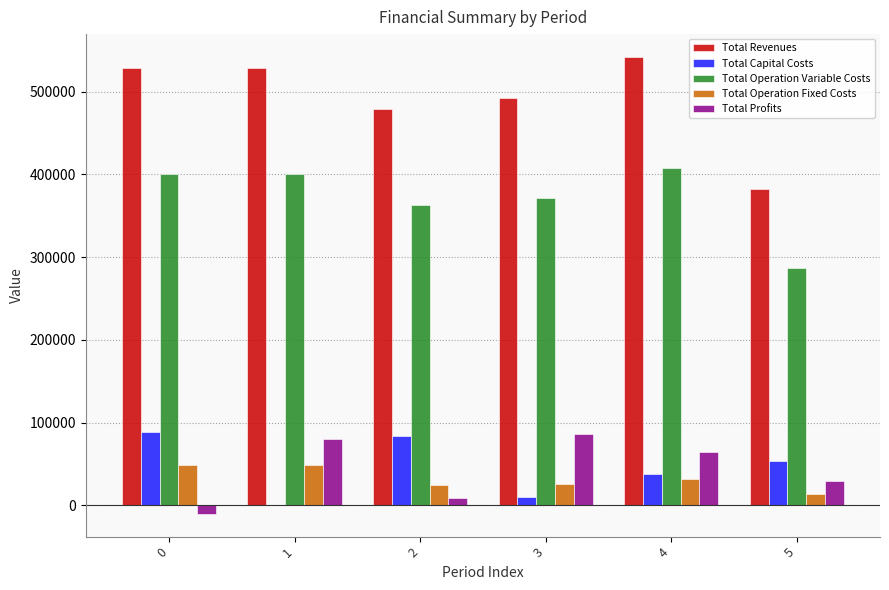

The Total Operation Variable Costs series shows 705763.2 at 4. True or false?

False